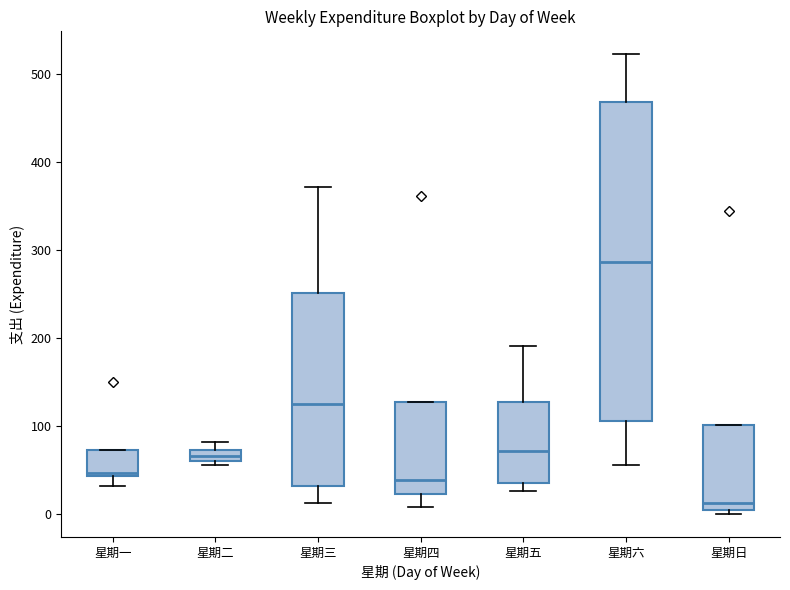

Where is the lower edge of the box for 星期四 on the y-axis? The values are not printed on the chart, so give them approximately, as read against the axis.

20